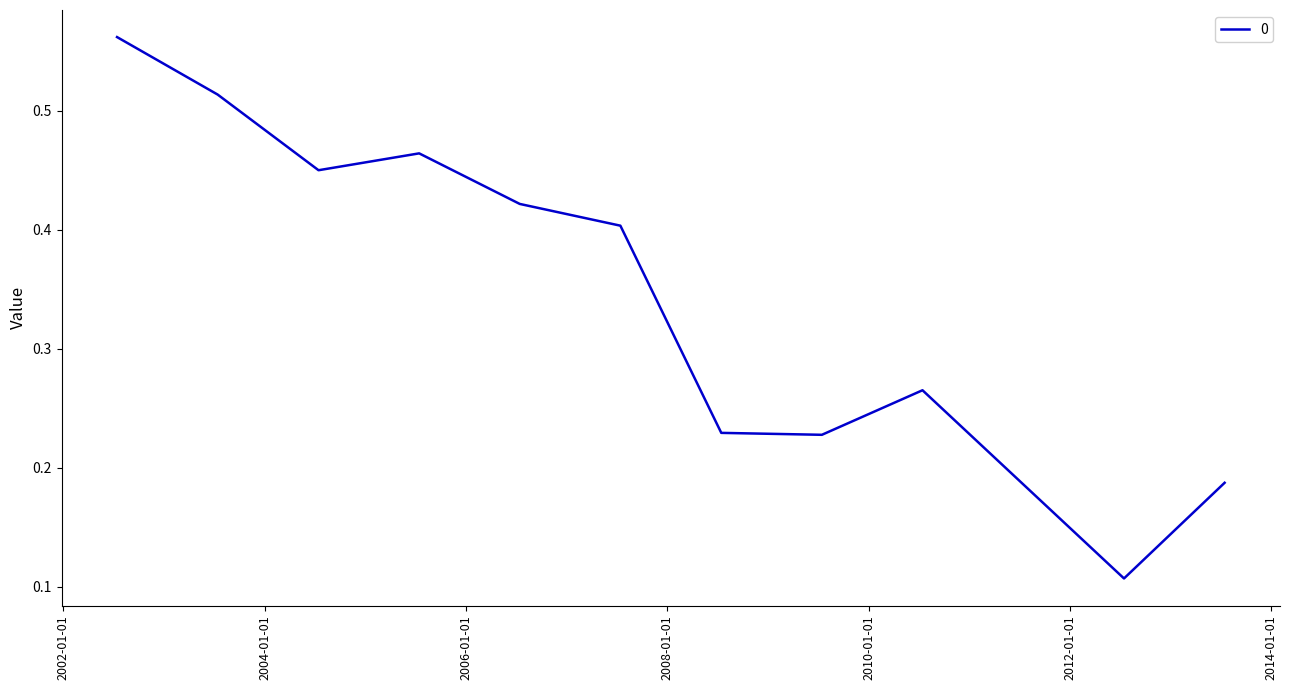

Does the chart display data point markers on the line(s)?

No